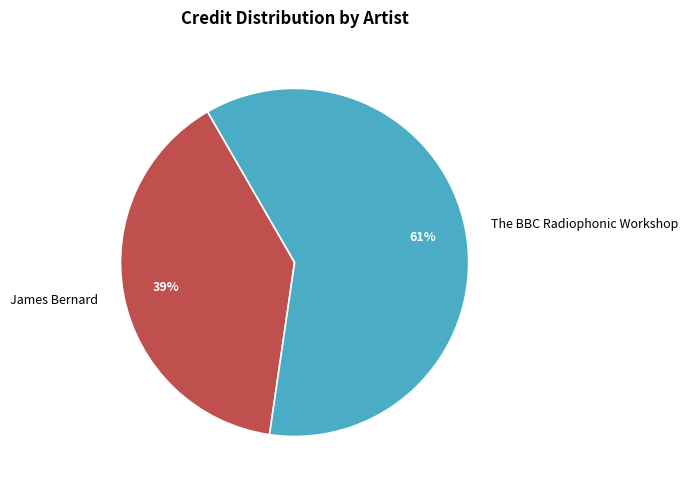

The The BBC Radiophonic Workshop slice represents 61% of the pie. True or false?

True